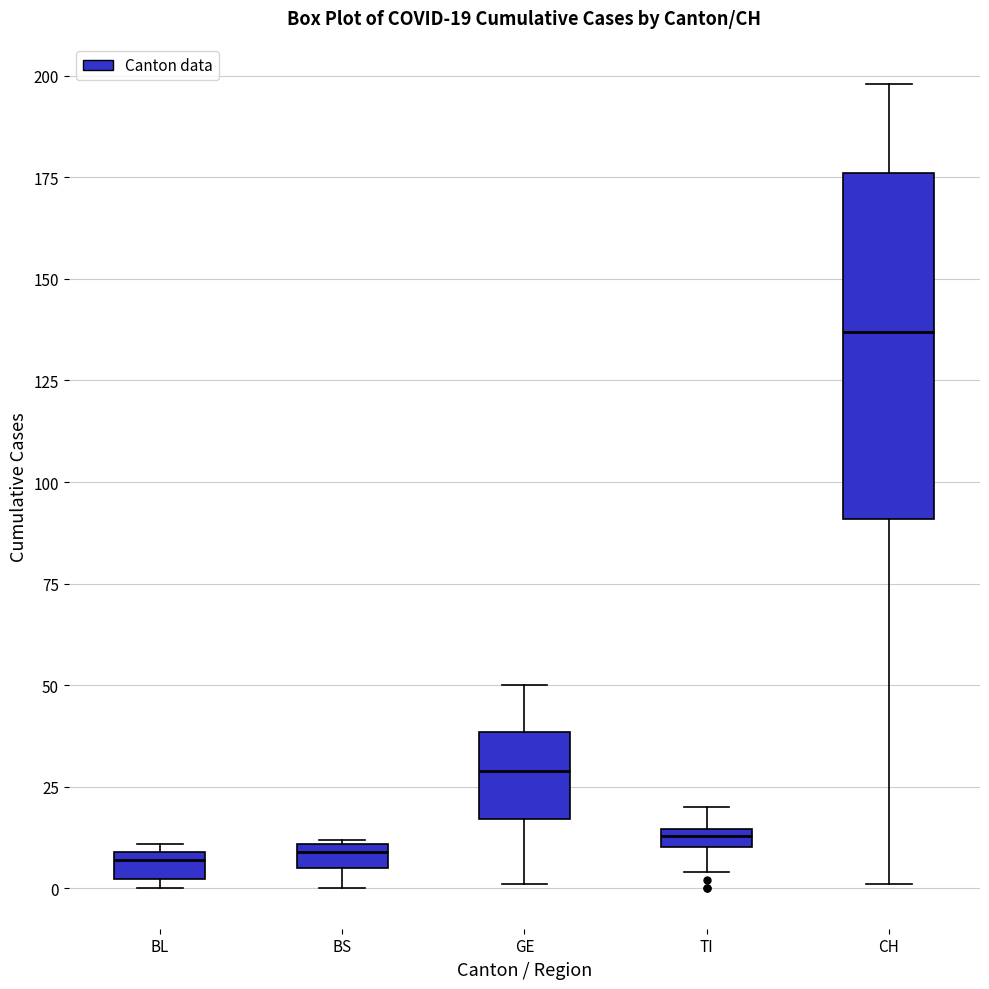

Which box's median line is the highest?

CH